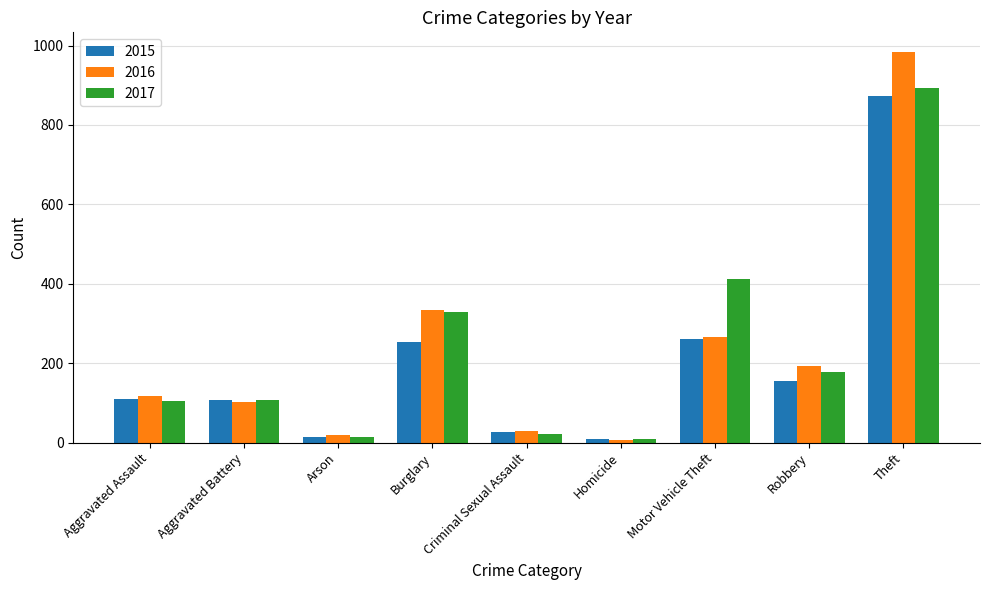

What is the smallest value displayed?

7